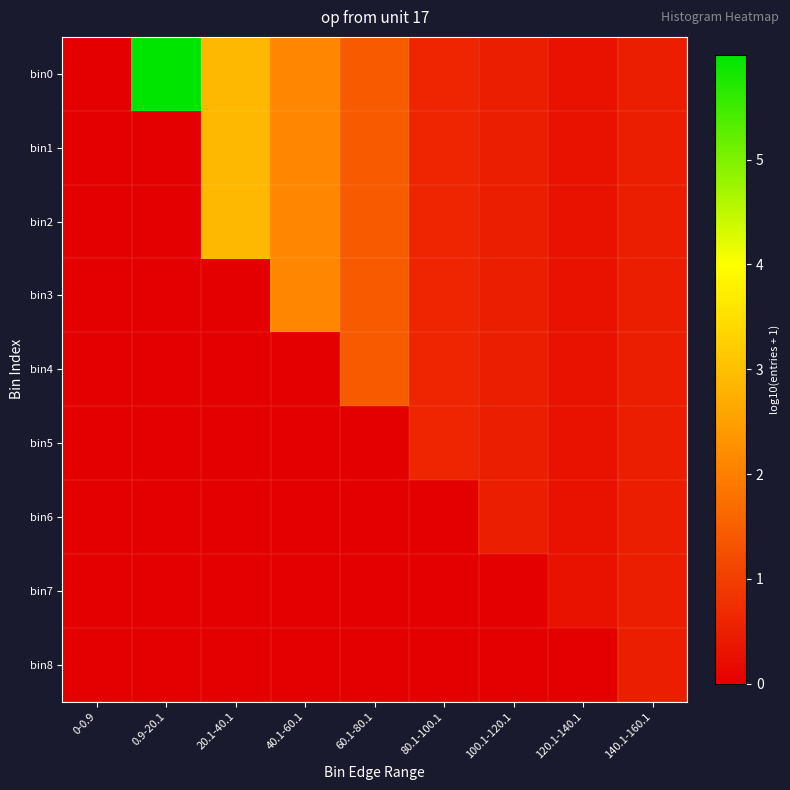

At how many categories does at least one series exceed 1?

4